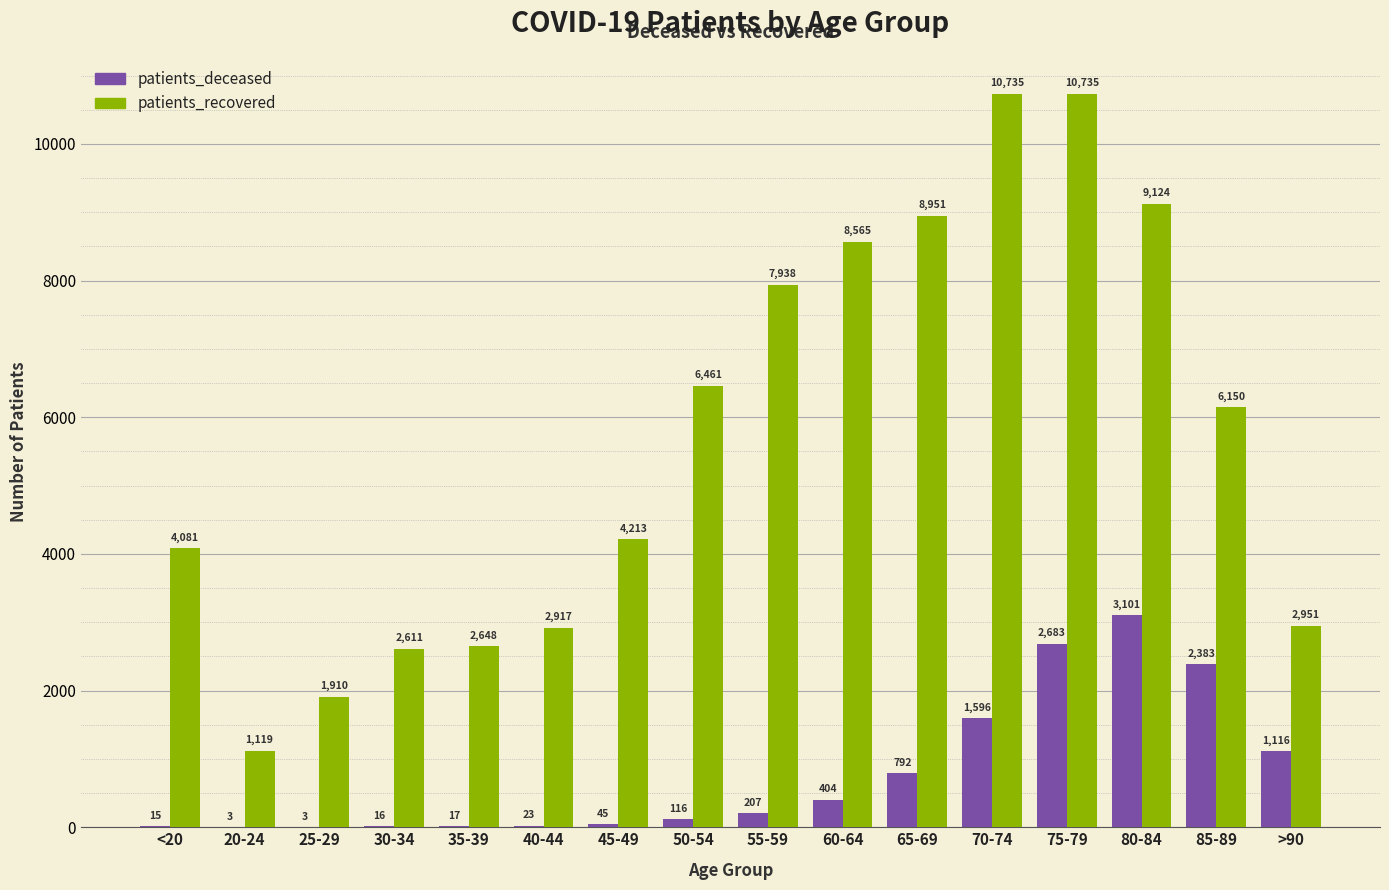

Where is patients_recovered nearest to the value 5927?

85-89